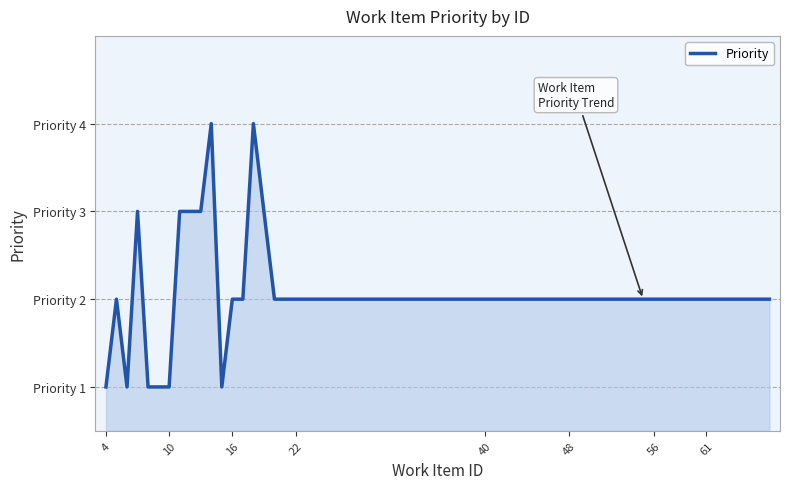

Is this an area chart (filled region under the line)?

Yes